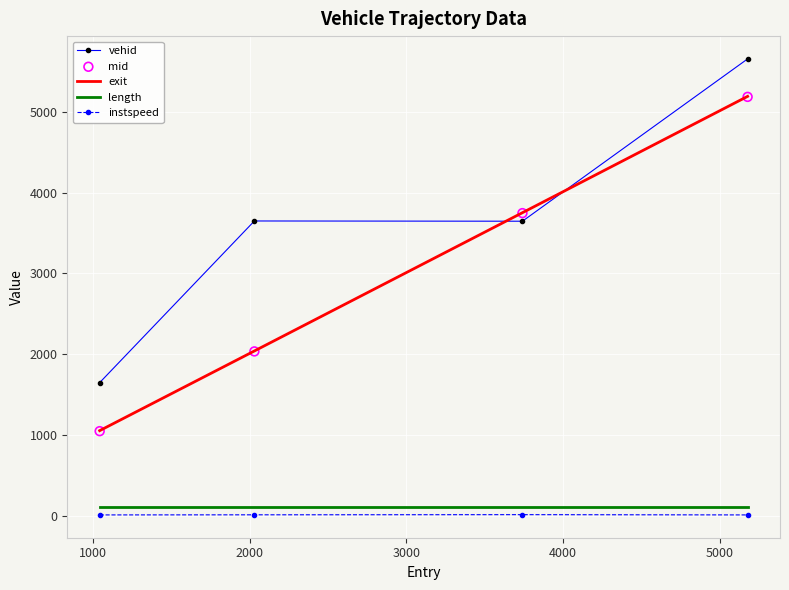

Which series has the widest spread of Y values?

exit